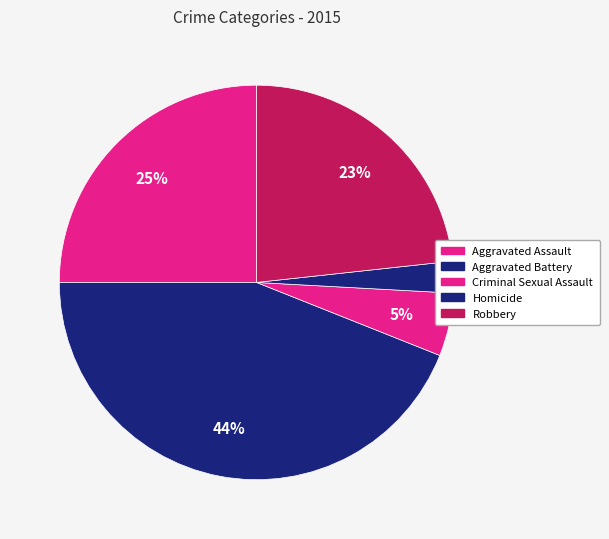

Is the sum of Robbery and Aggravated Assault greater than half?

No